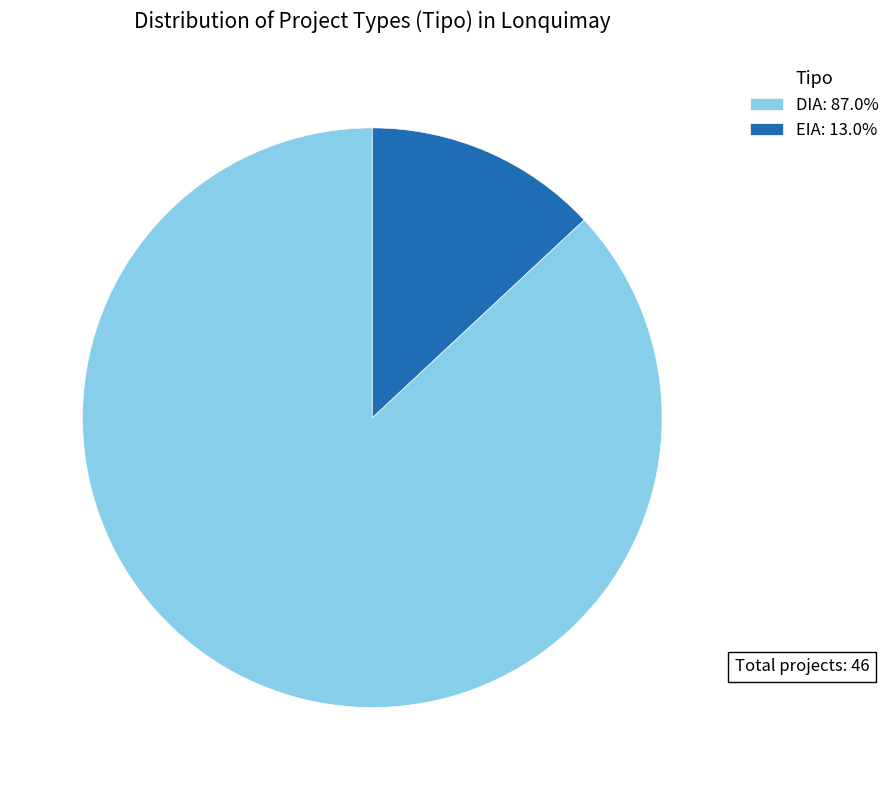

Is there a majority slice in this chart?

Yes